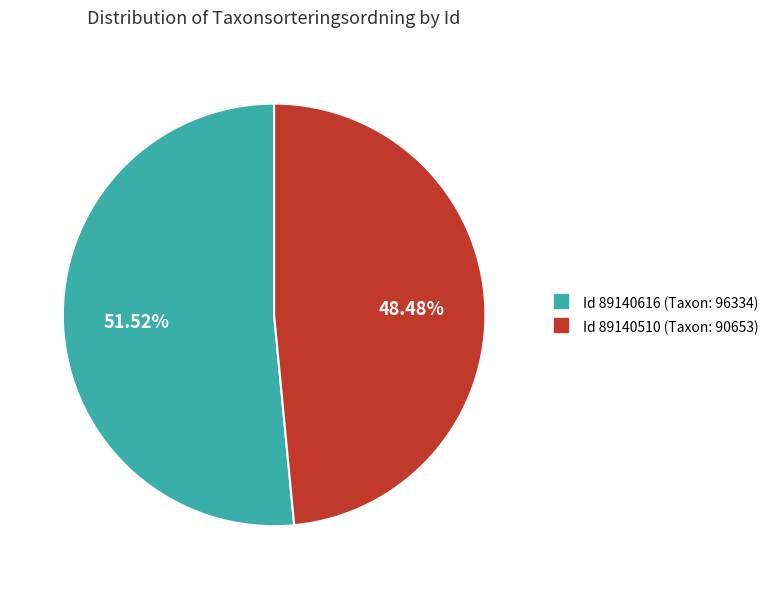

How many slices are in this pie chart?

2